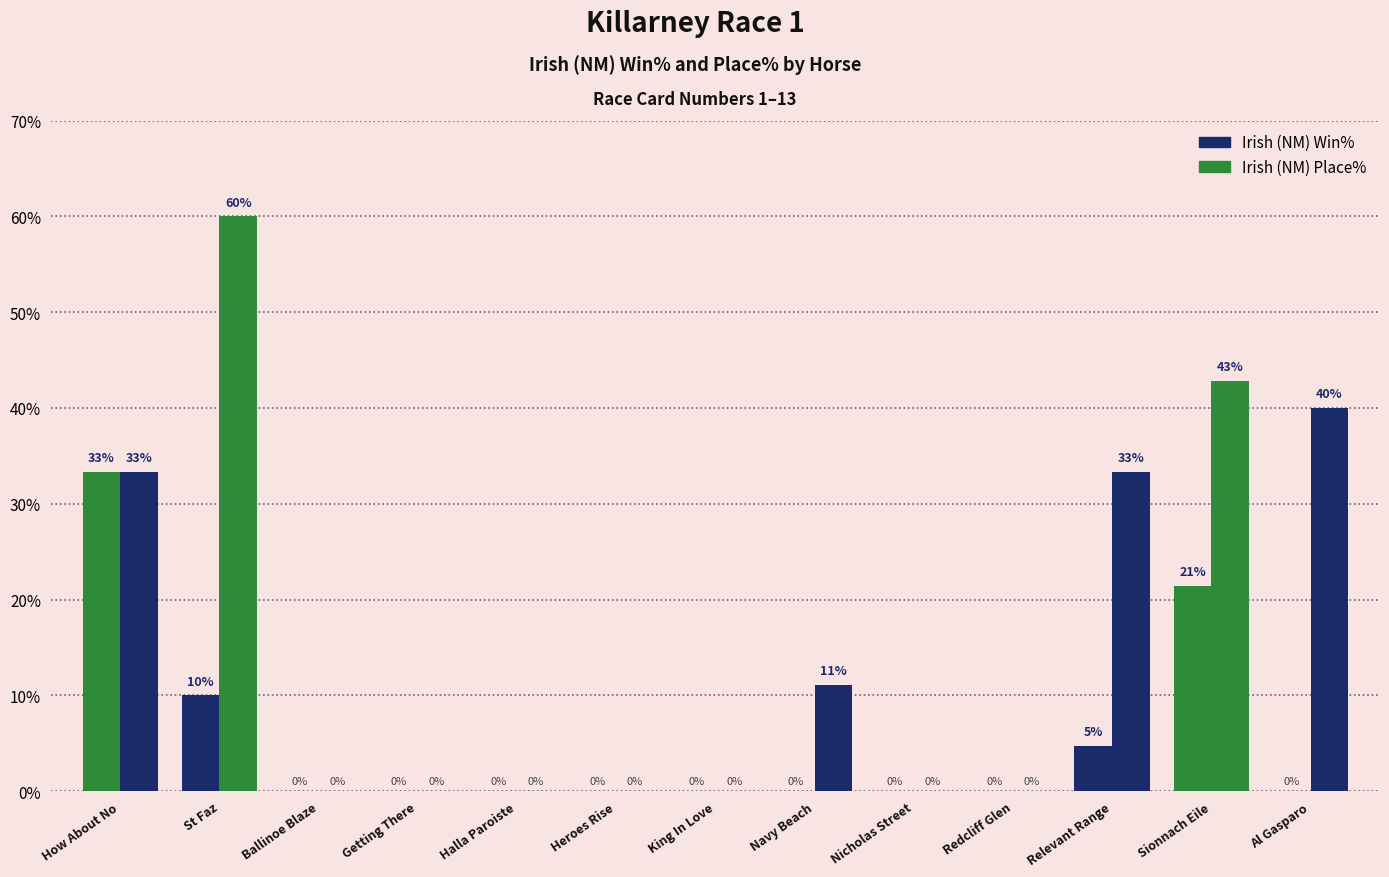

Which series changed the most between Halla Paroiste and Al Gasparo?

Irish (NM) Place%